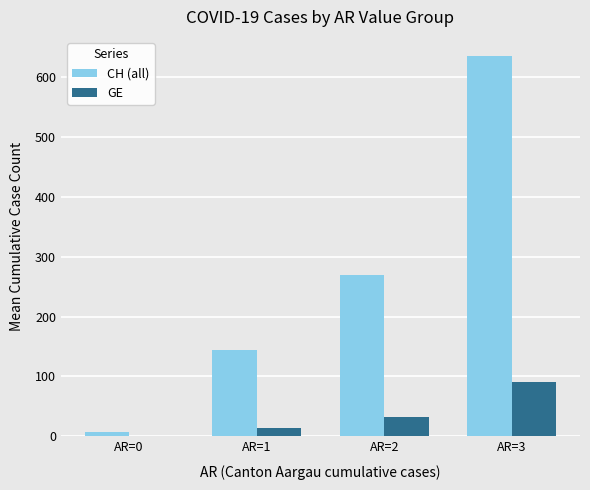

At which category is the sum across all series the highest?

AR=3